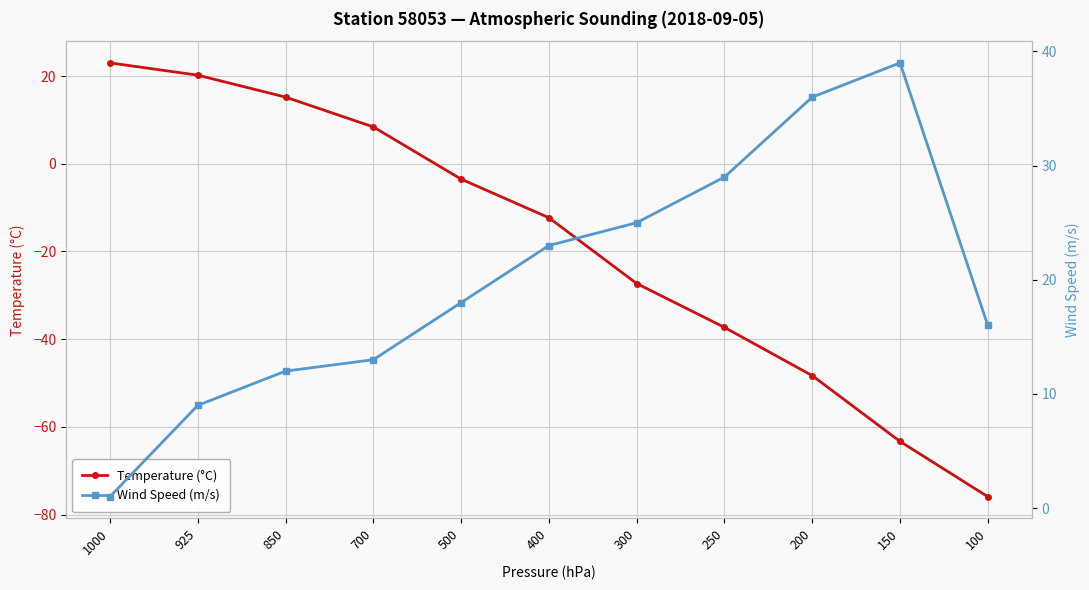

Does the chart have visible grid lines?

Yes